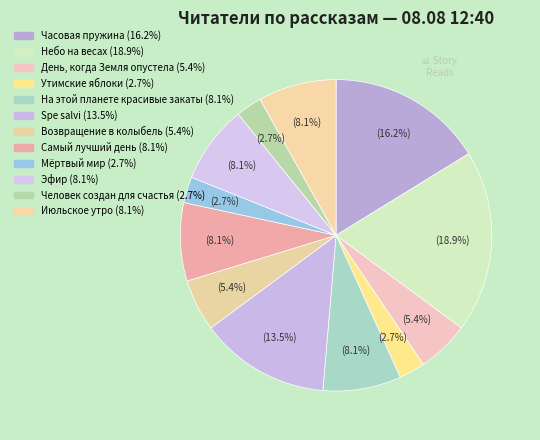

What percentage is the Утимские яблоки slice, to the nearest percent?

3%